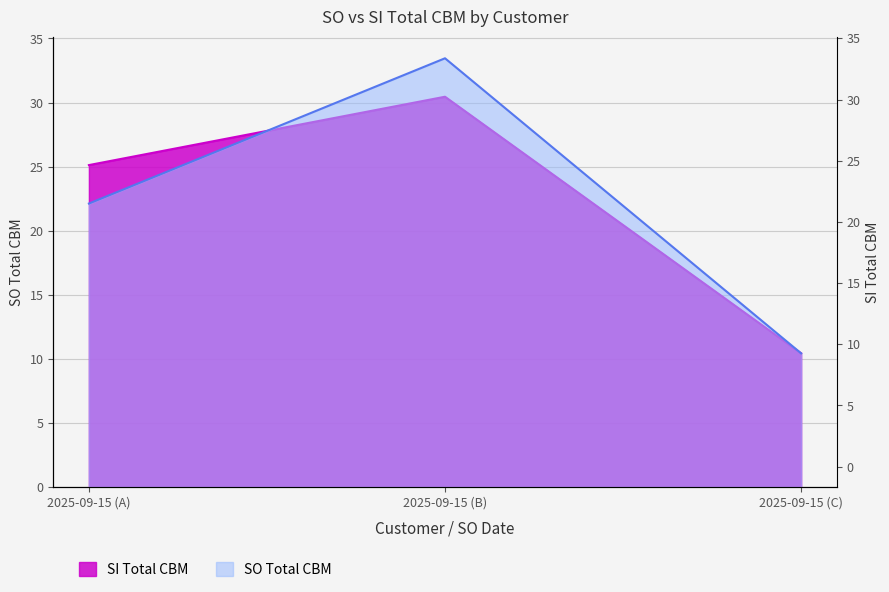

At which category is the sum across all series the highest?

2025-09-15 (B)